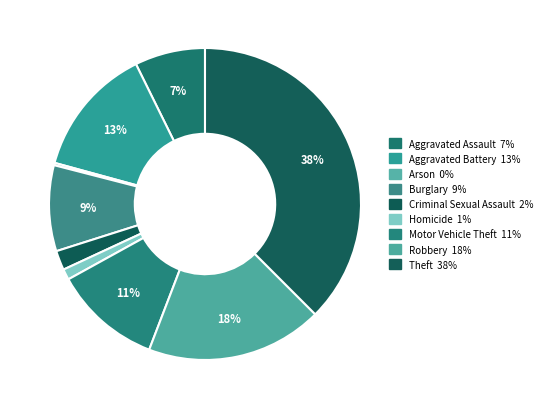

What percentage do Robbery and Homicide together represent?

19.4%